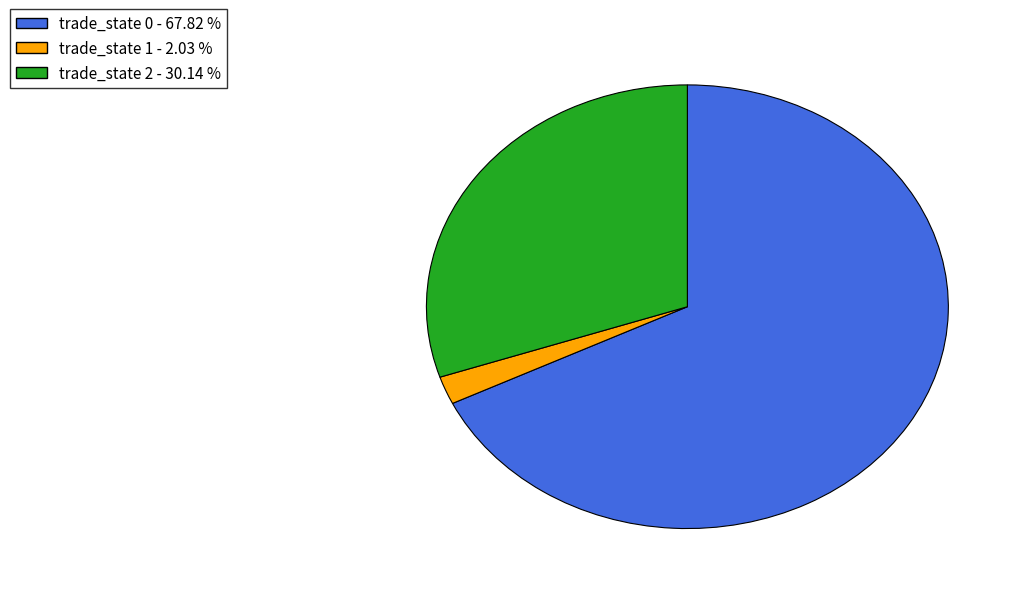

Which has a higher value, trade_state 0 - 67.82 % or trade_state 2 - 30.14 %?

trade_state 0 - 67.82 %